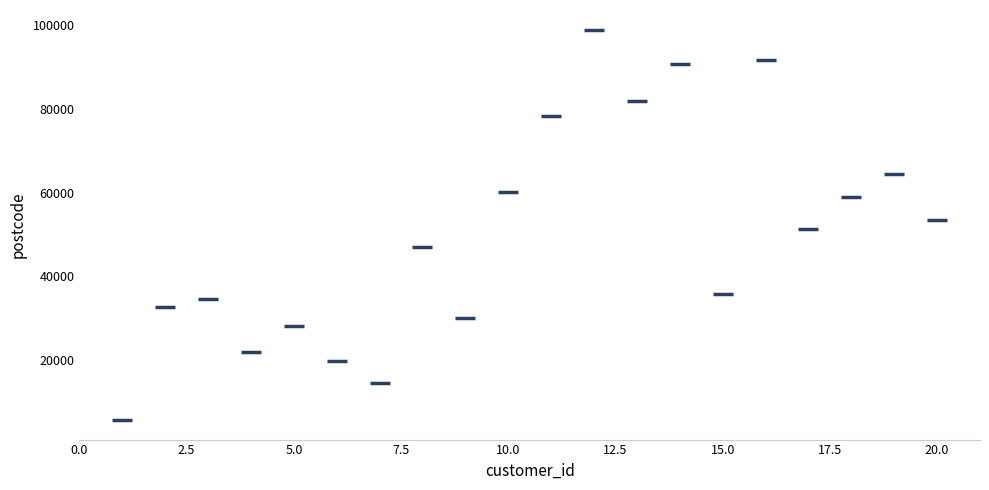

What is the range of X values (max minus min)?

19